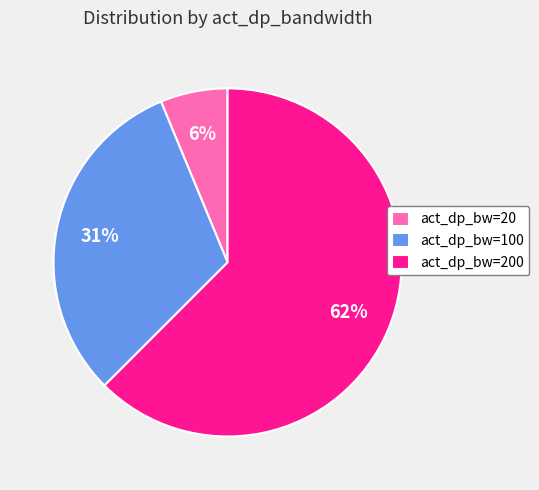

Approximately how many times larger is the value at 31% compared to 62%?

0.5